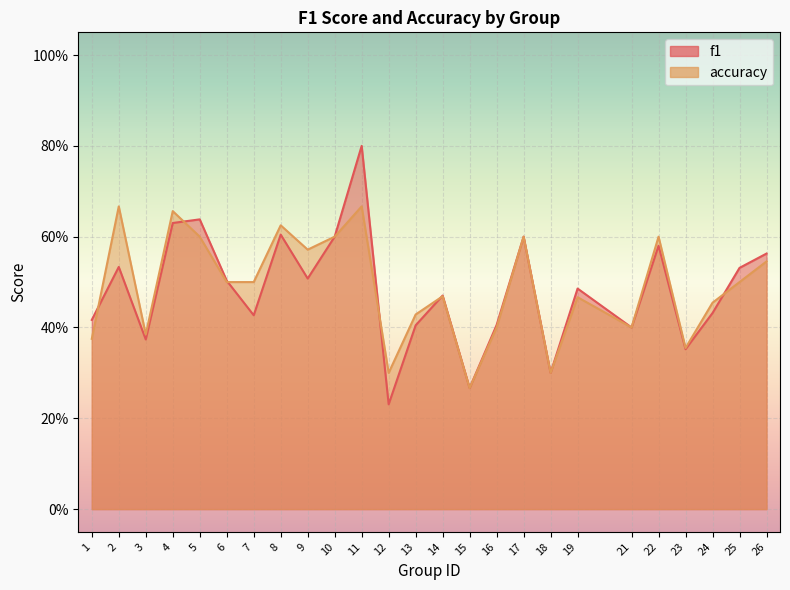

Reading right to left, transcribe all the data shown in this chart.

f1: 0.6	0.5	0.4	0.4	0.6	0.4	0.5	0.3	0.6	0.4	0.3	0.5	0.4	0.2	0.8	0.6	0.5	0.6	0.4	0.5	0.6	0.6	0.4	0.5	0.4
accuracy: 0.5	0.5	0.5	0.4	0.6	0.4	0.5	0.3	0.6	0.4	0.3	0.5	0.4	0.3	0.7	0.6	0.6	0.6	0.5	0.5	0.6	0.7	0.4	0.7	0.4